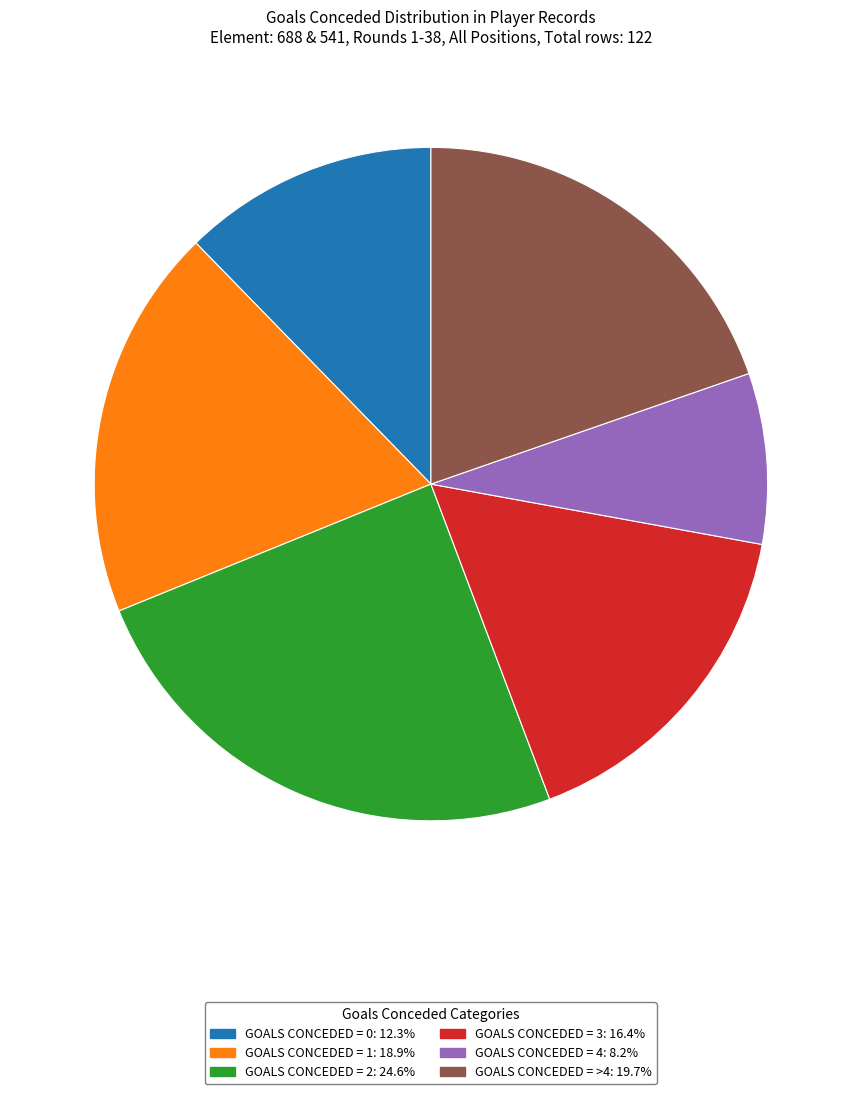

Is there a majority slice in this chart?

No